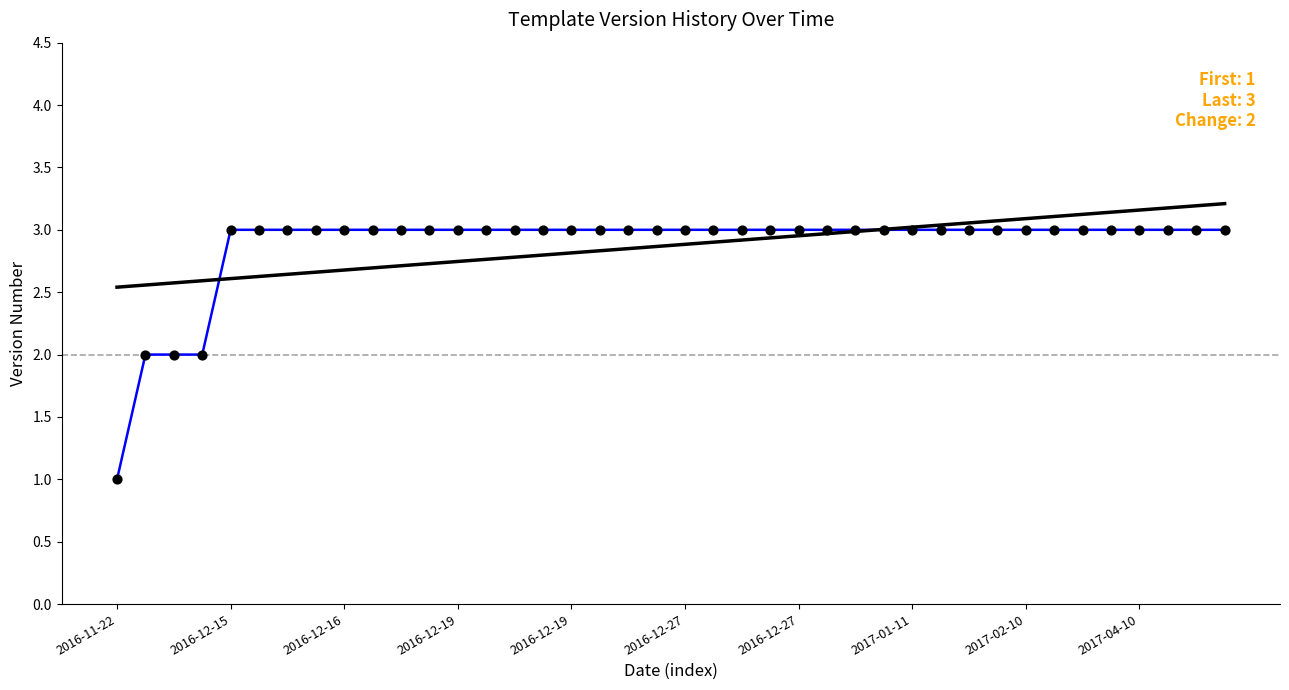

What is the smallest value displayed?

1.0